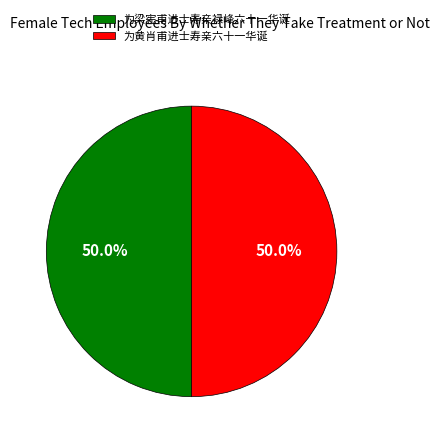

To the nearest percent, what is the combined percentage of 为梁宪甫进士寿亲禄峰六十一华诞 and 为黄肖甫进士寿亲六十一华诞?

100%